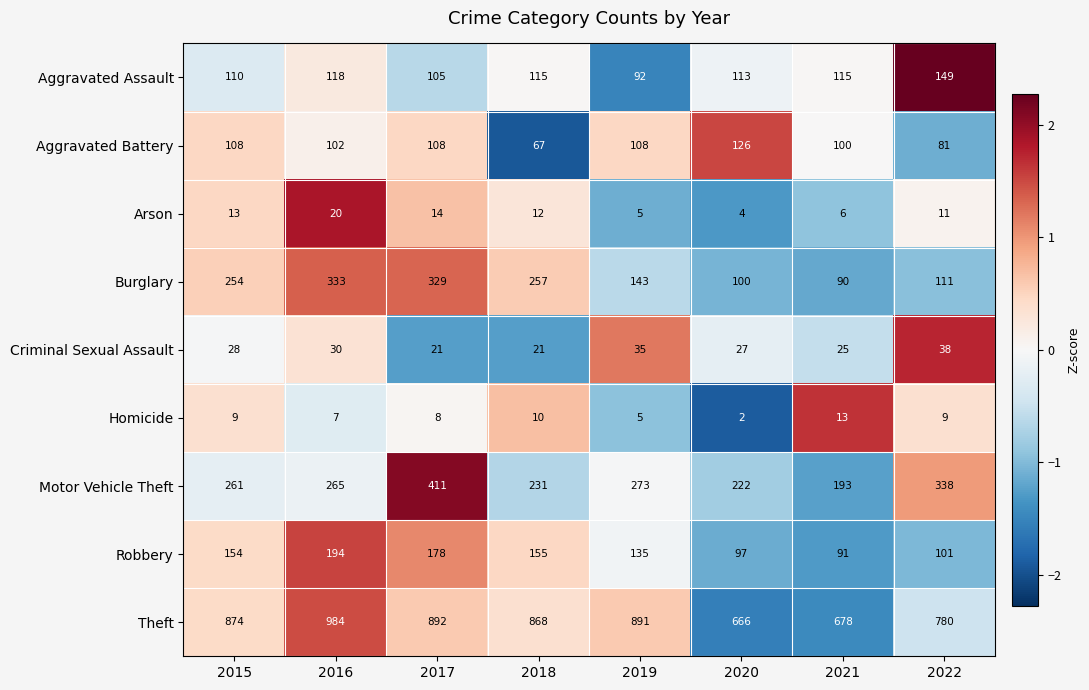

Where is Arson nearest to the value 12?

2018